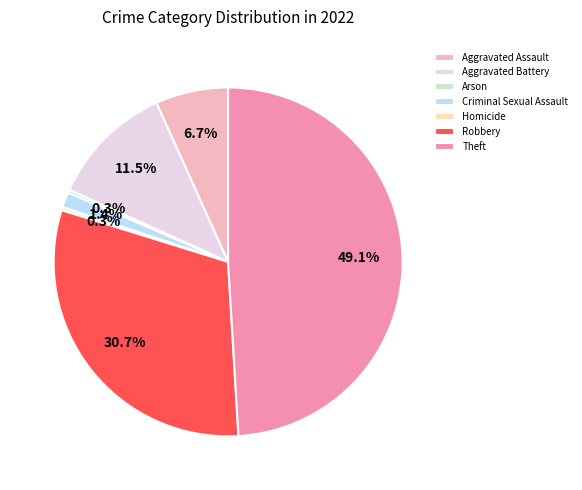

True or false: Robbery accounts for 40% of the total.

False